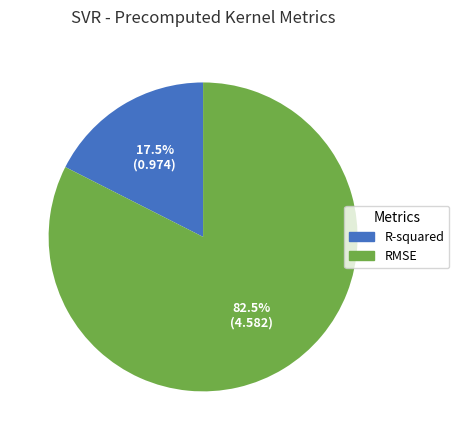

Which slice is the largest?

RMSE